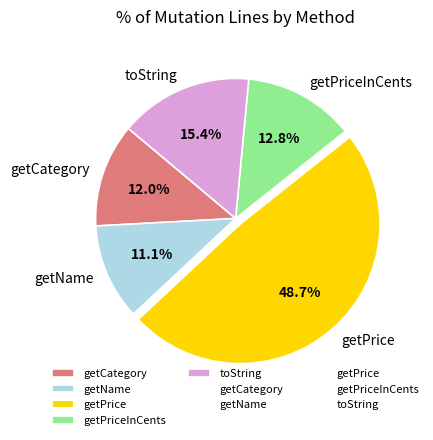

Is it true that getName is 5% of the pie?

False